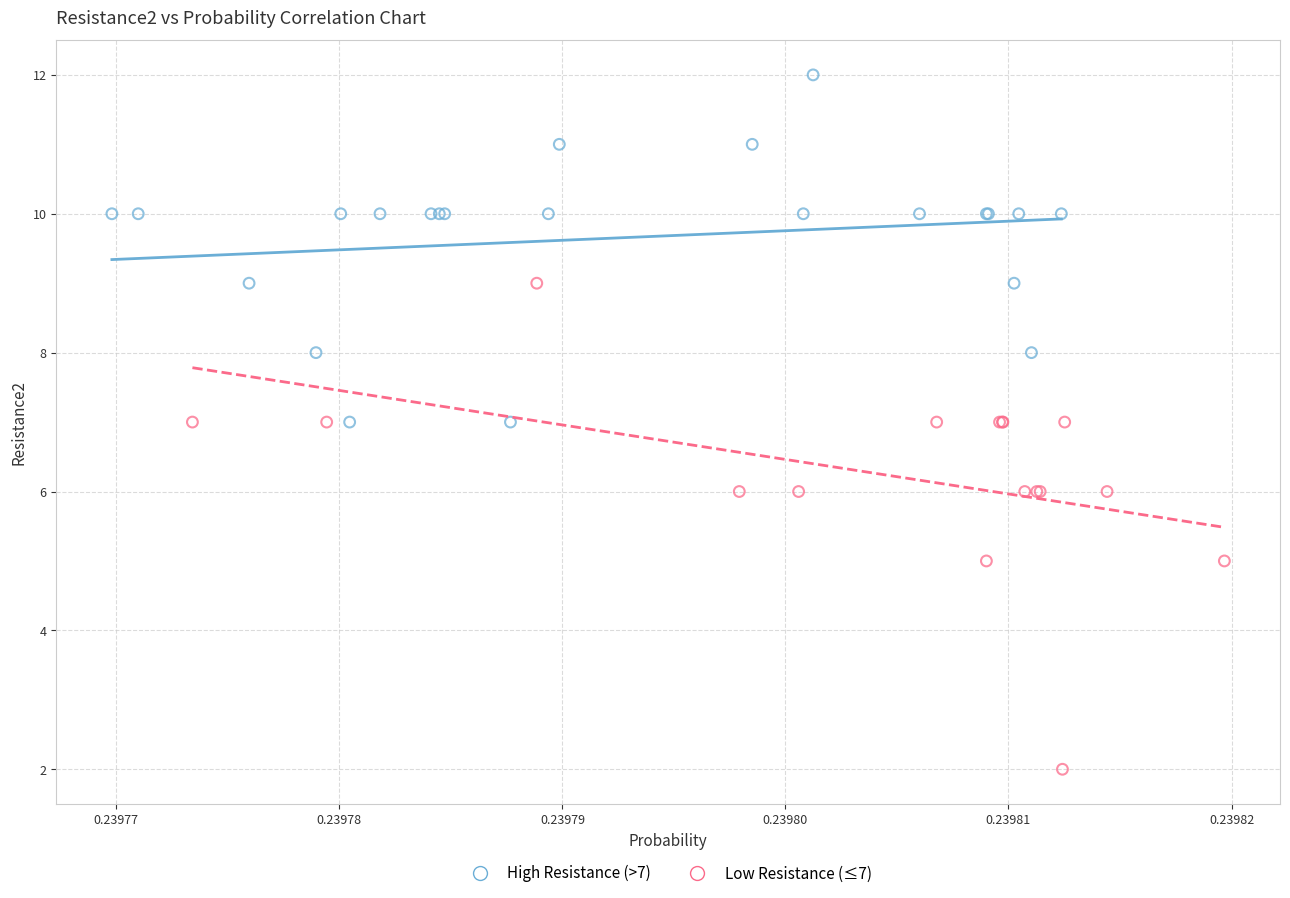

Which series reaches the maximum Y coordinate?

High Resistance (>7)